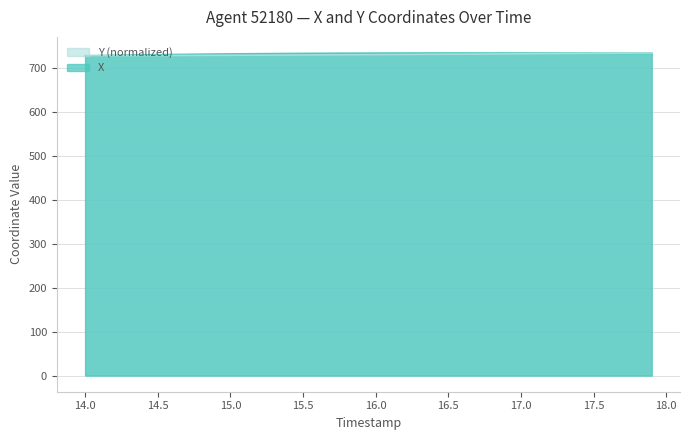

The value of X at 17.0 is 452.1. True or false?

False